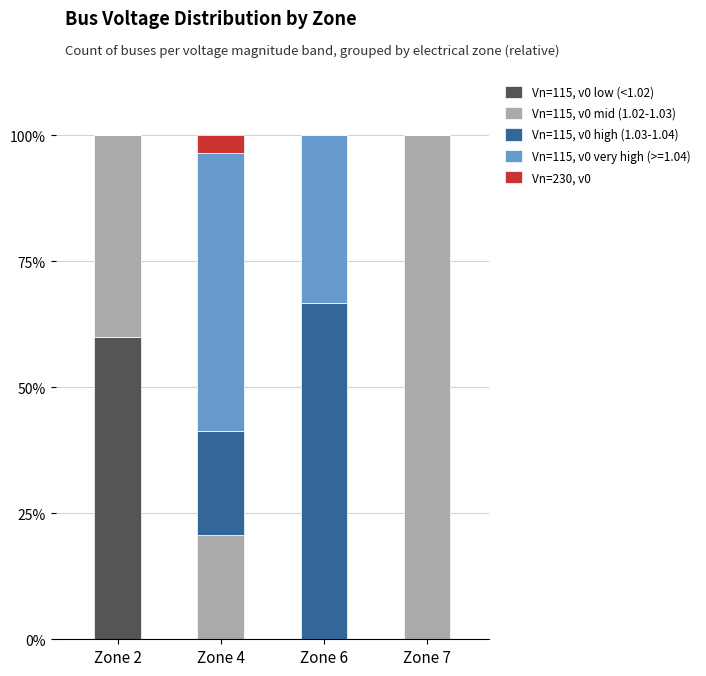

What is the sum of the Vn=115, v0 low (<1.02) values at Zone 6 and Zone 2?

60.0